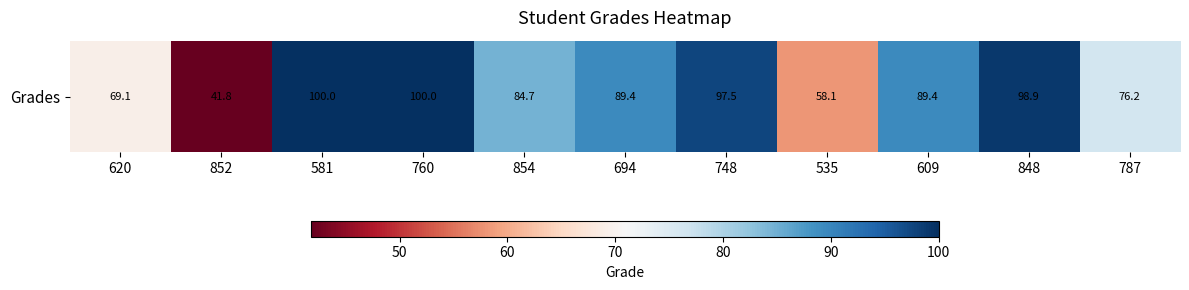

True or false: the data shows 41.8 at 852.

True